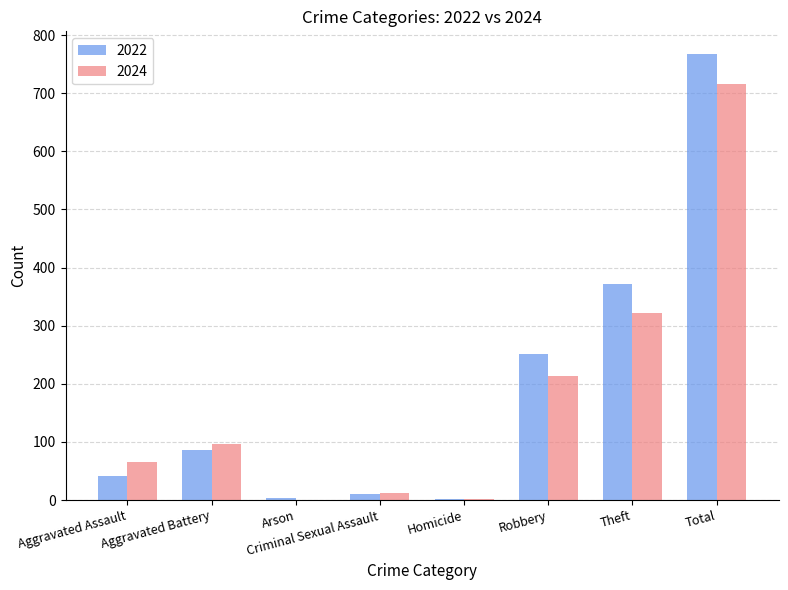

What is the total value across all series at Aggravated Battery?

183